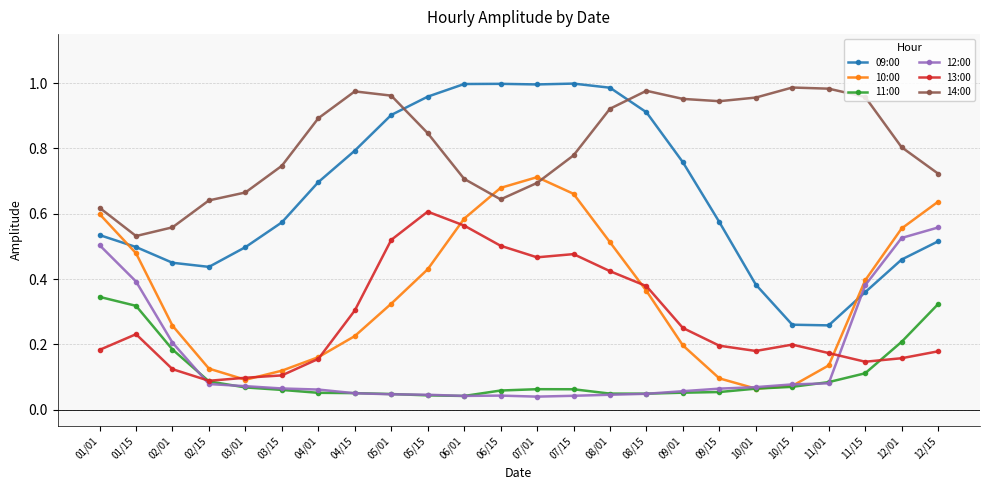

True or false: 14:00 and 11:00 intersect in this chart.

False